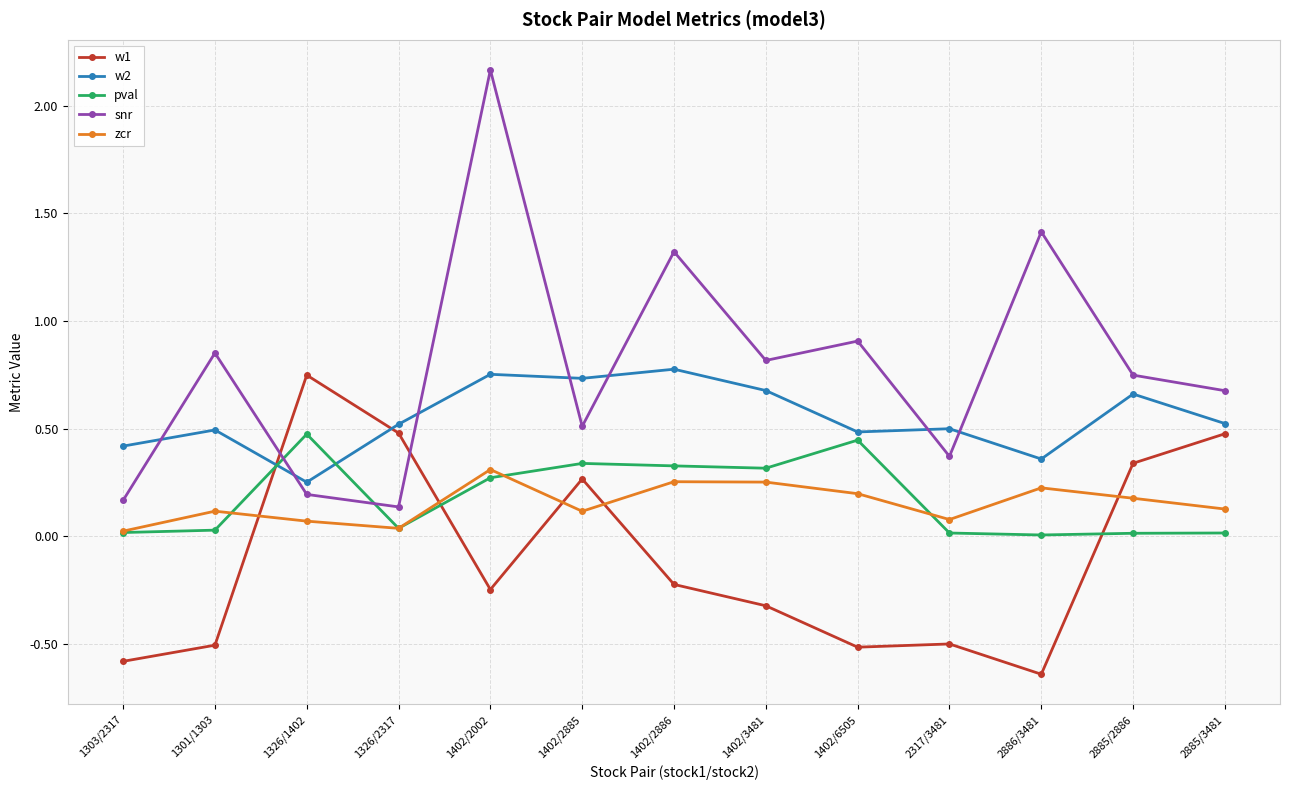

What is the label of the 3rd point from the left?

1326/1402